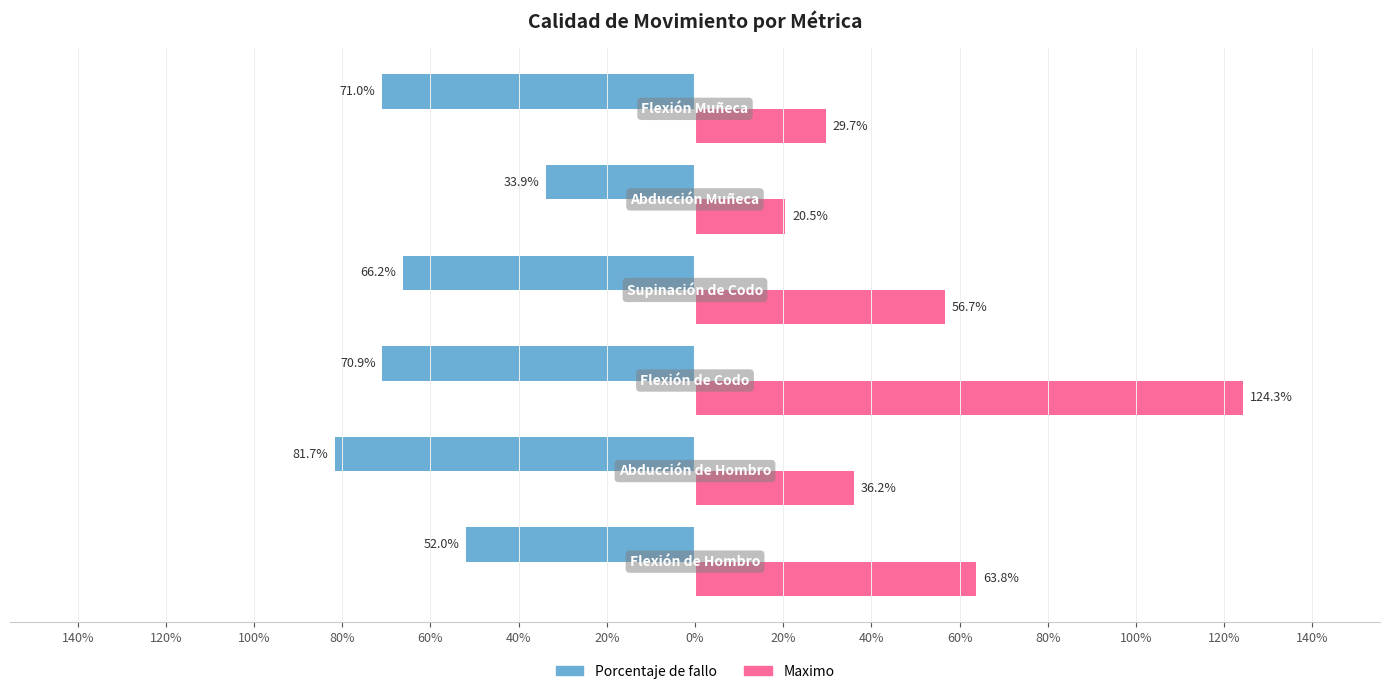

What are all the series names shown in the legend?

Porcentaje de fallo, Maximo